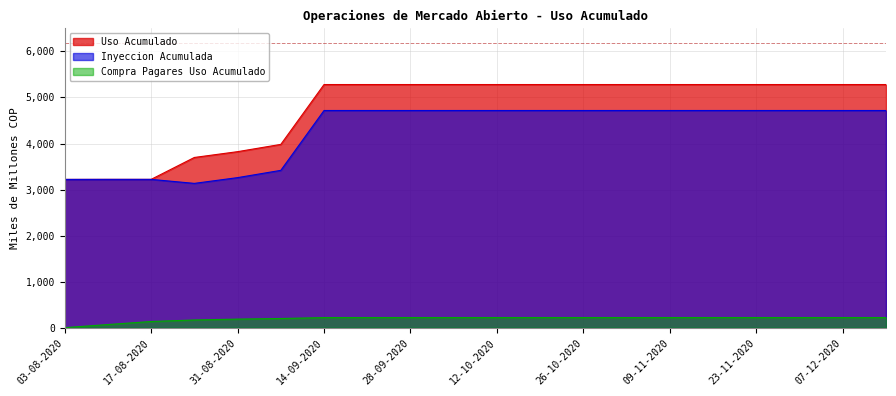

Reading left to right, transcribe all the data shown in this chart.

Uso Acumulado: 3220	3221	3221	3697	3823	3981	5281	5281	5281	5281	5281	5281	5281	5281	5281	5281	5281	5281	5281	5281
Inyeccion Acumulada: 3220	3221	3221	3134	3259	3417	4717	4717	4717	4717	4717	4717	4717	4717	4717	4717	4717	4717	4717	4717
Compra Pagares Uso Acumulado: 0	68	134	167	186	199	219	219	219	219	219	219	219	219	219	219	219	219	219	219